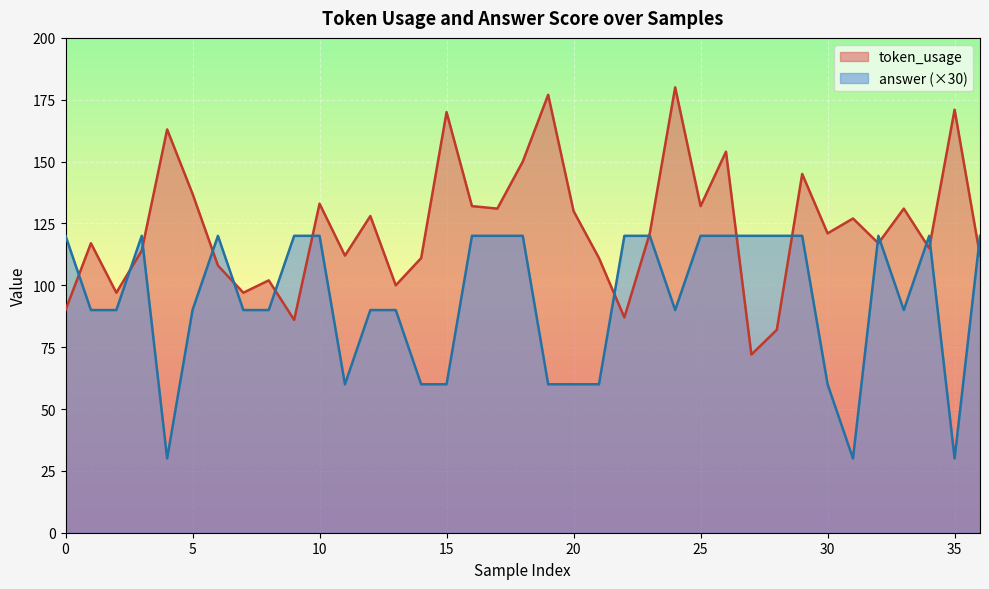

What is the value of the answer point at the 13th from the left?

90